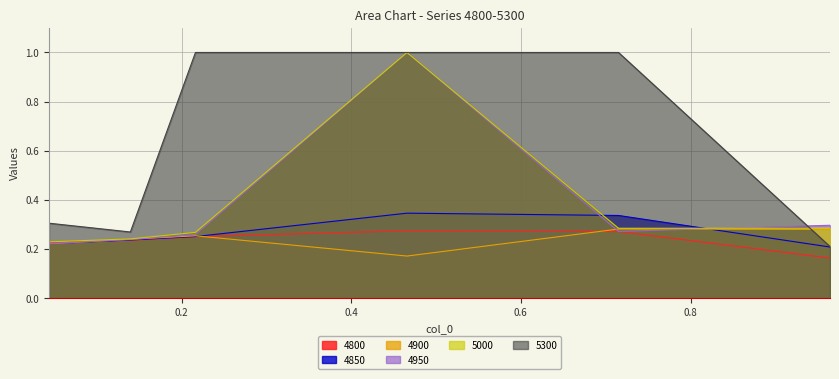

The value of 5000 at 0.1397260273972603 is 0.2. True or false?

True